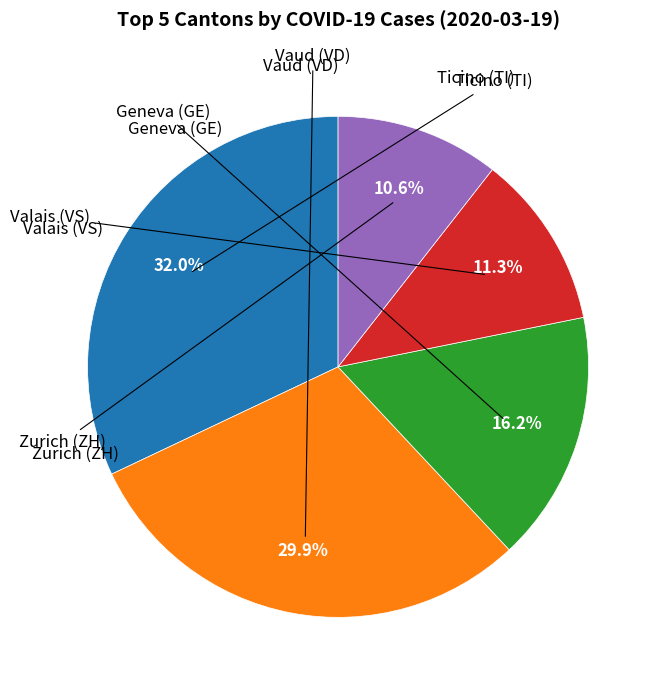

Does any single category account for the majority?

No